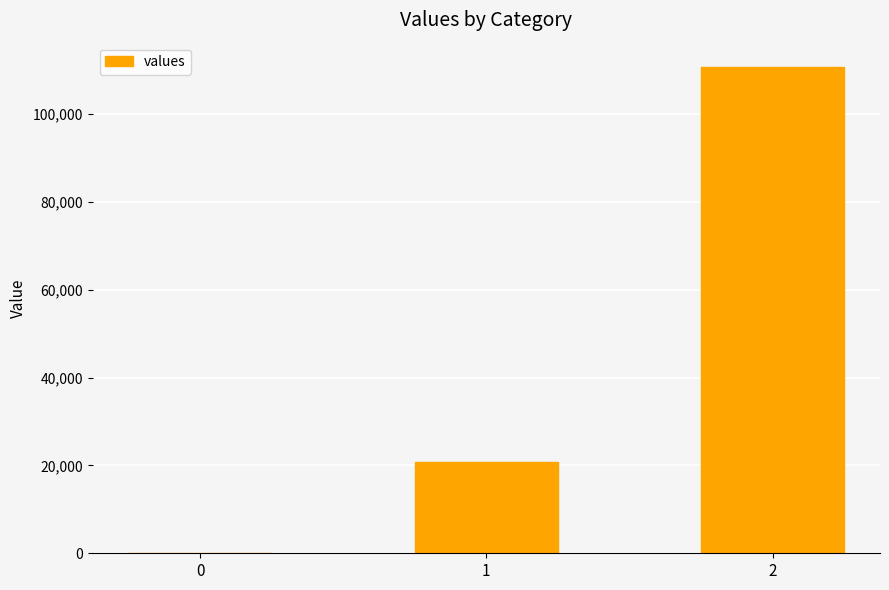

What is the change in value from 1 to 2?

+89870